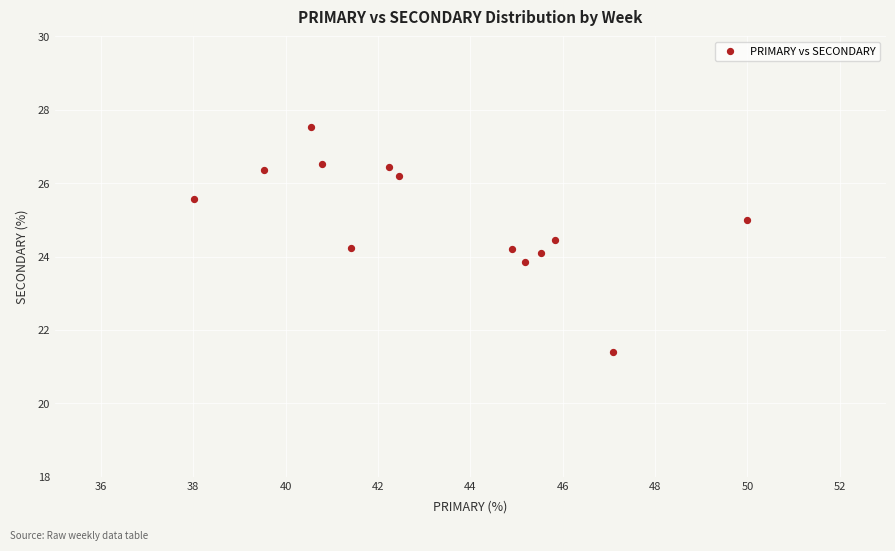

What is the range of Y values (max minus min)?

6.1